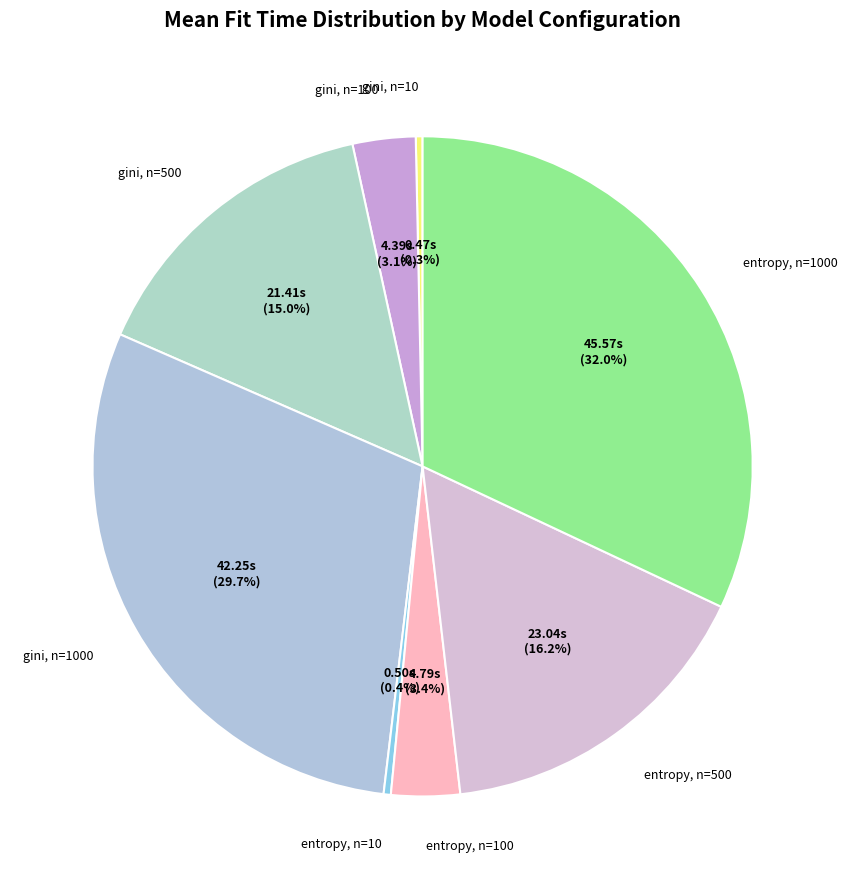

How many slices are in this pie chart?

8